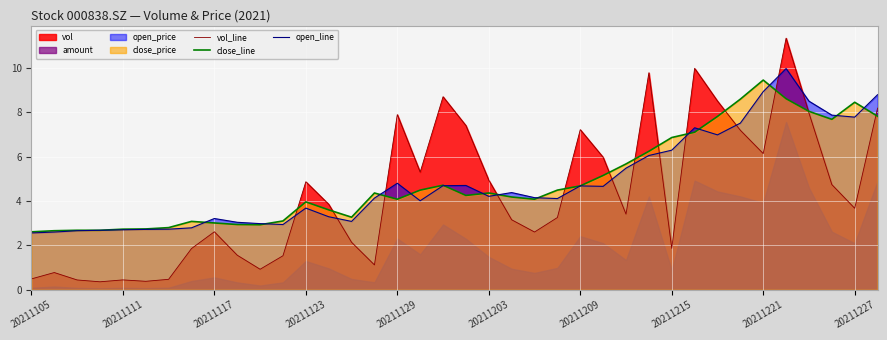

True or false: open_line and vol_line intersect in this chart.

True